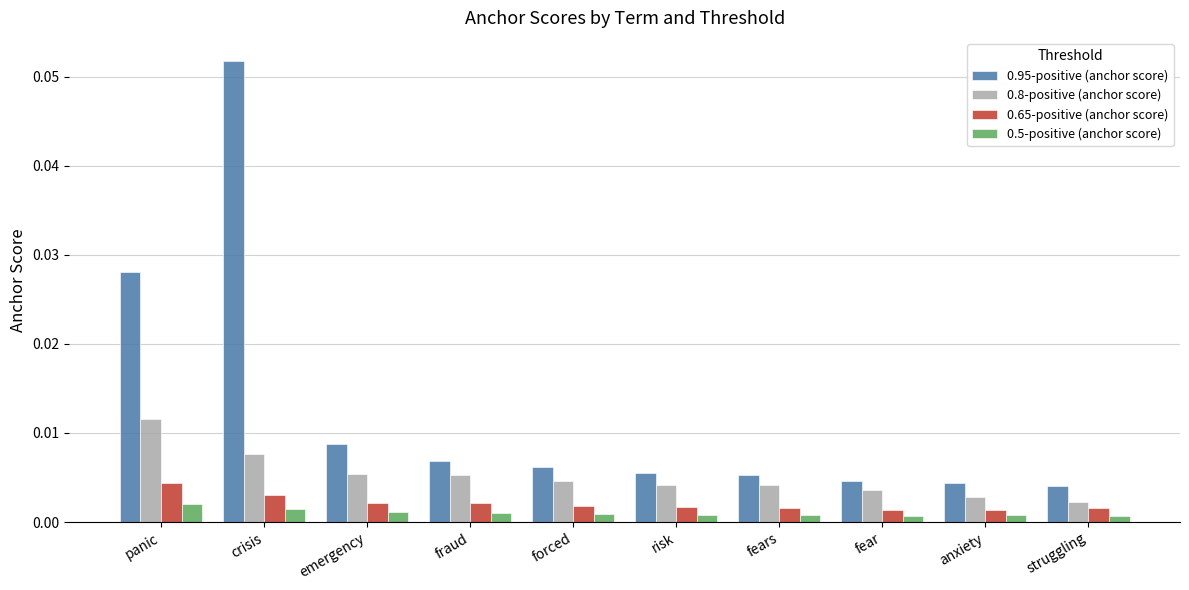

At which label does 0.8-positive (anchor score) reach its peak?

panic